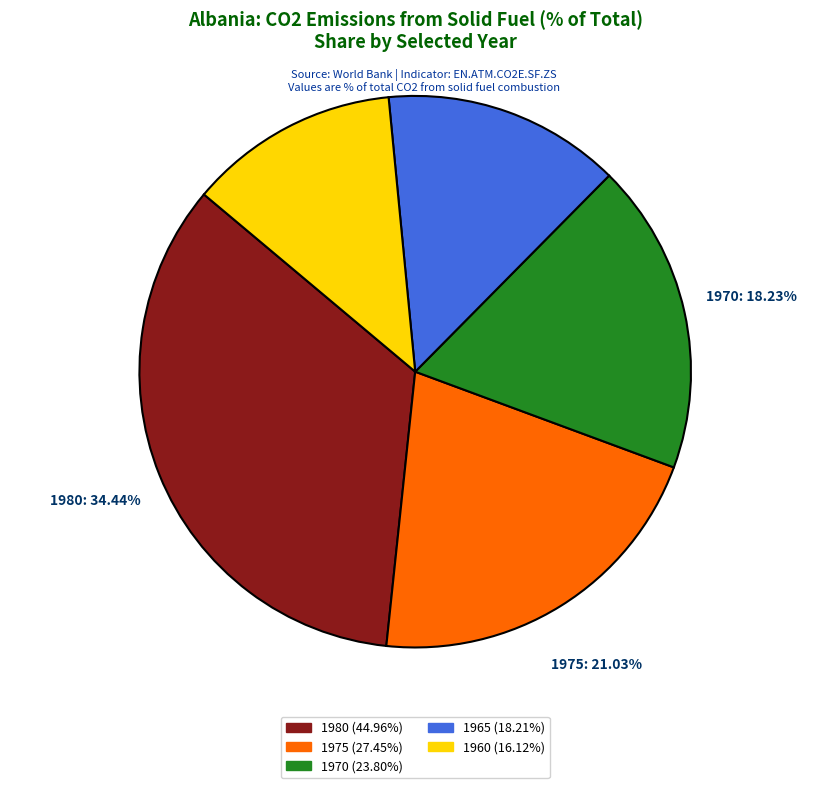

Approximately how many times larger is the value at 1975 compared to 1960?

1.7